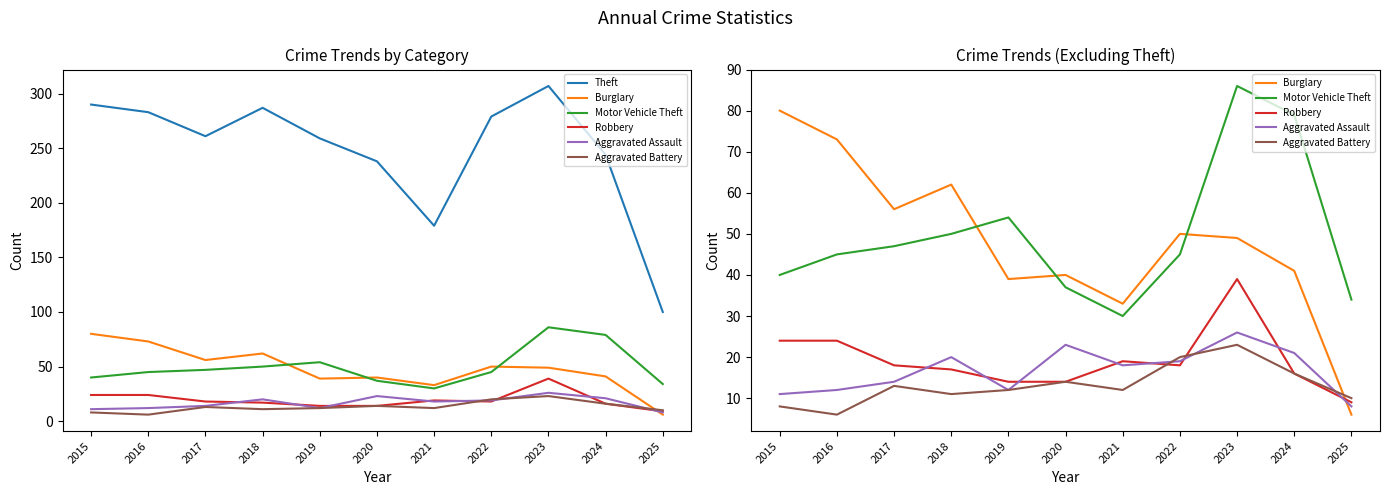

What is the value of the Burglary point at the 9th from the left?

49